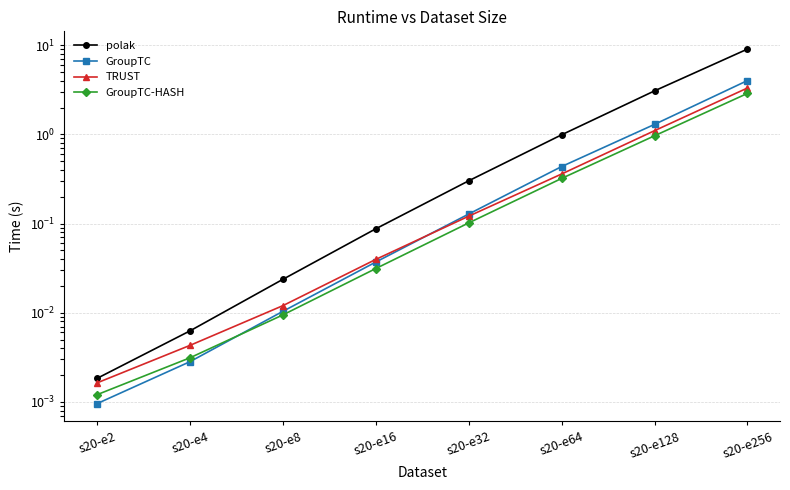

How many lines are shown in the chart?

4